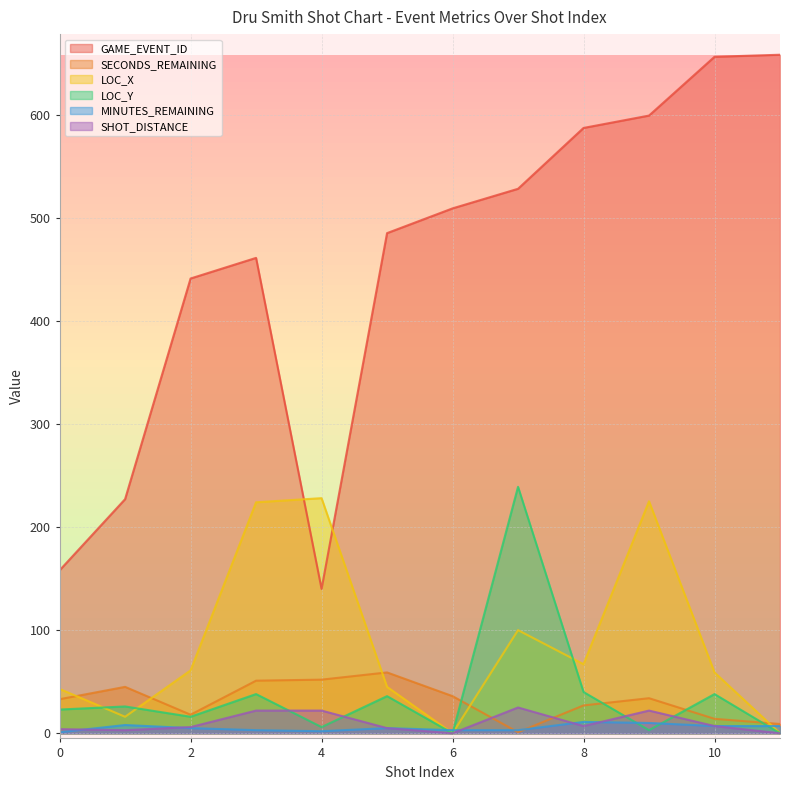

At which category does SHOT_DISTANCE reach its first local peak?

7